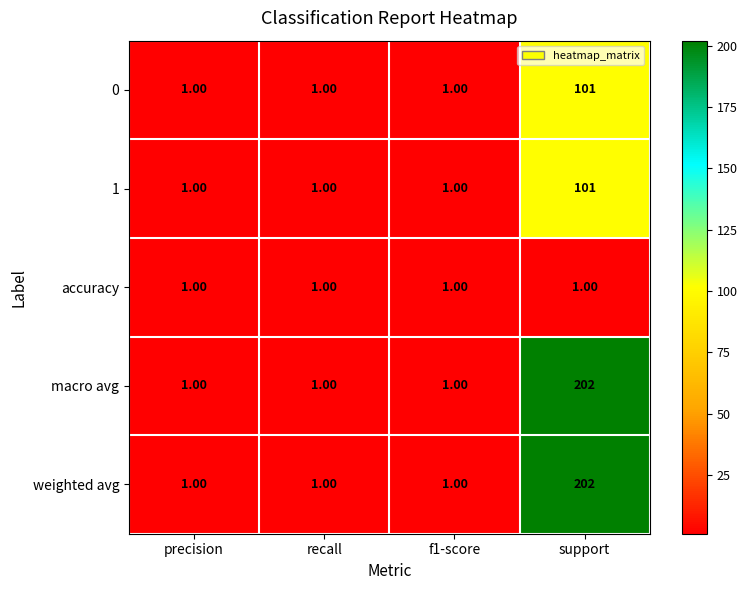

What is the average value of the 0 series?

26